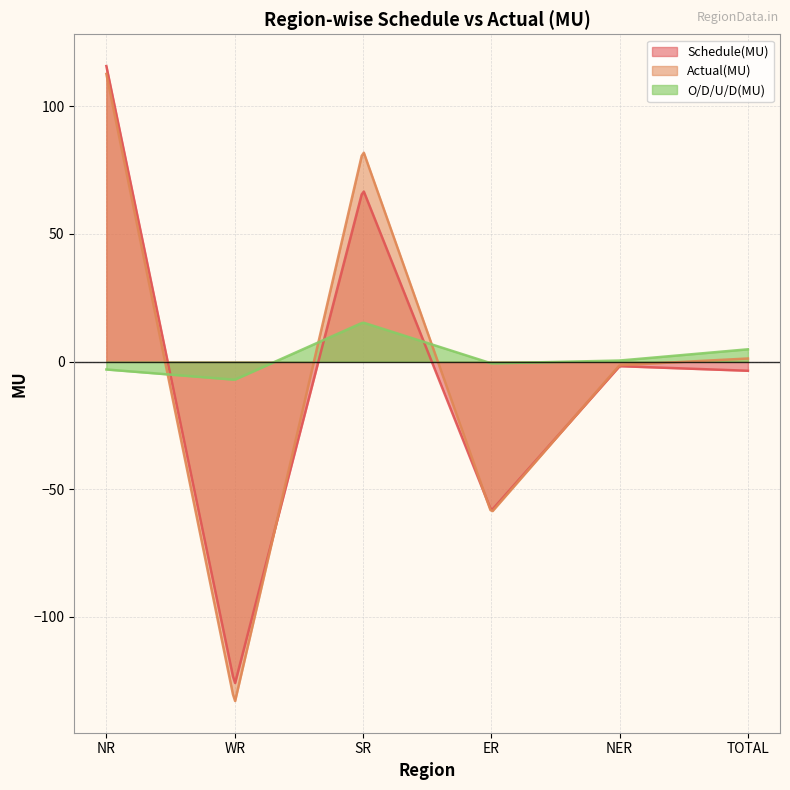

Reading left to right, extract all data points from this chart.

Schedule(MU): NR=115.7	WR=-126.5	SR=67.4	ER=-58.4	NER=-1.8	TOTAL=-3.6
Actual(MU): NR=112.6	WR=-133.6	SR=82.7	ER=-59.1	NER=-1.4	TOTAL=1.2
O/D/U/D(MU): NR=-3.1	WR=-7.1	SR=15.3	ER=-0.7	NER=0.4	TOTAL=4.8